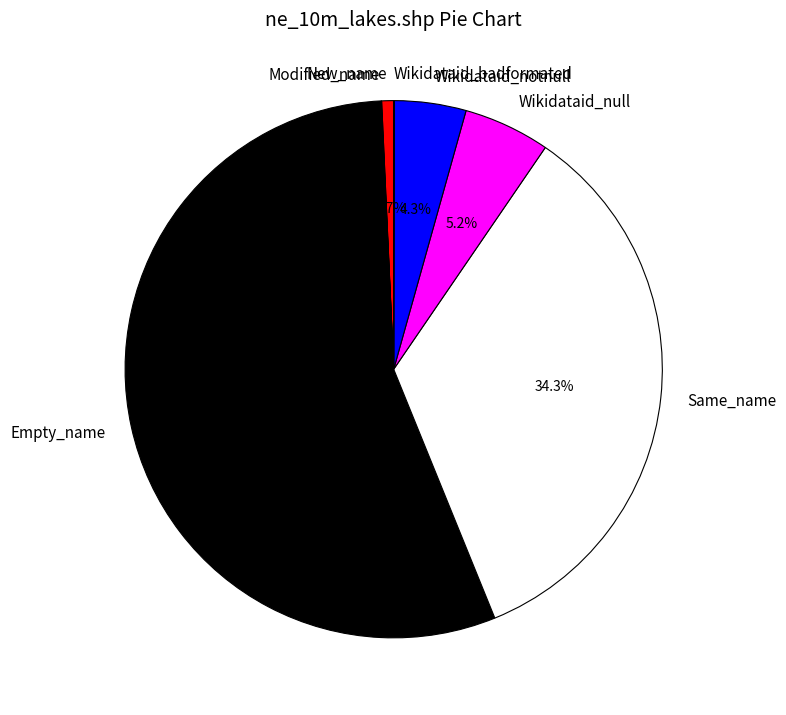

Is there a majority slice in this chart?

Yes